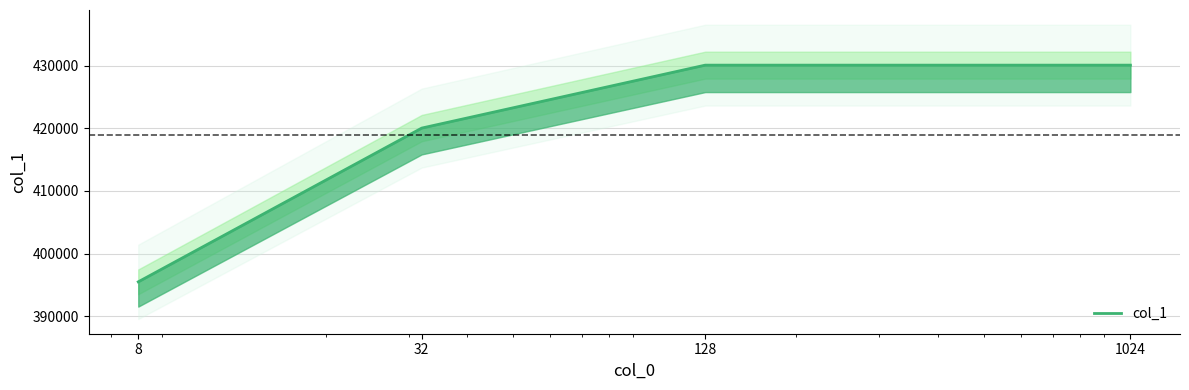

What is the difference between the values at 128 and 8?

34578